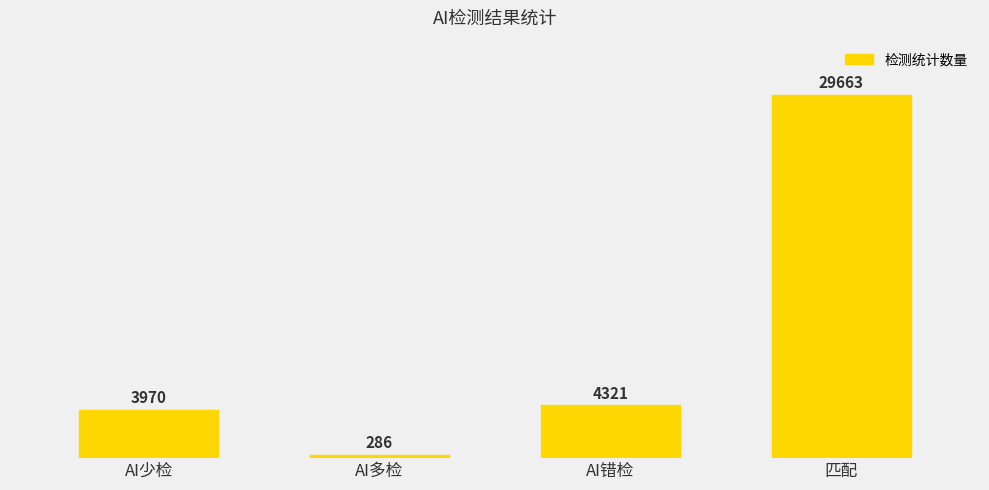

What is the difference between the maximum and minimum values?

29377